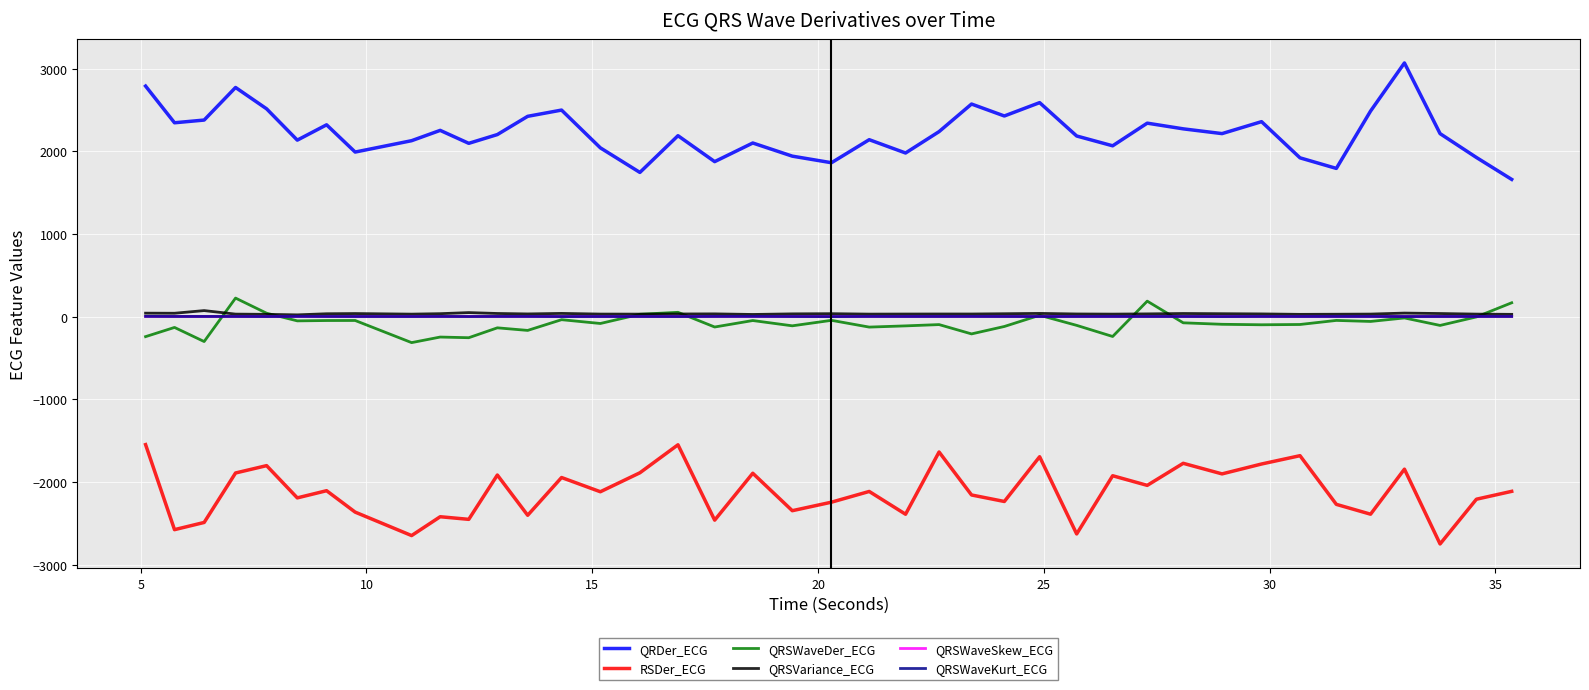

What is the greatest value displayed?

3068.5